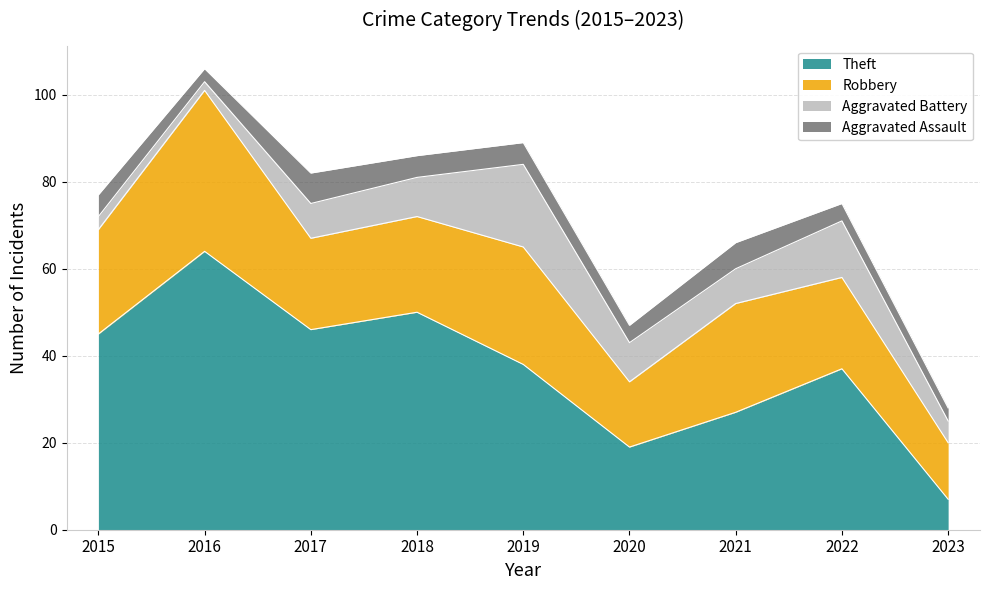

Which label corresponds to the largest value in the chart?

2016